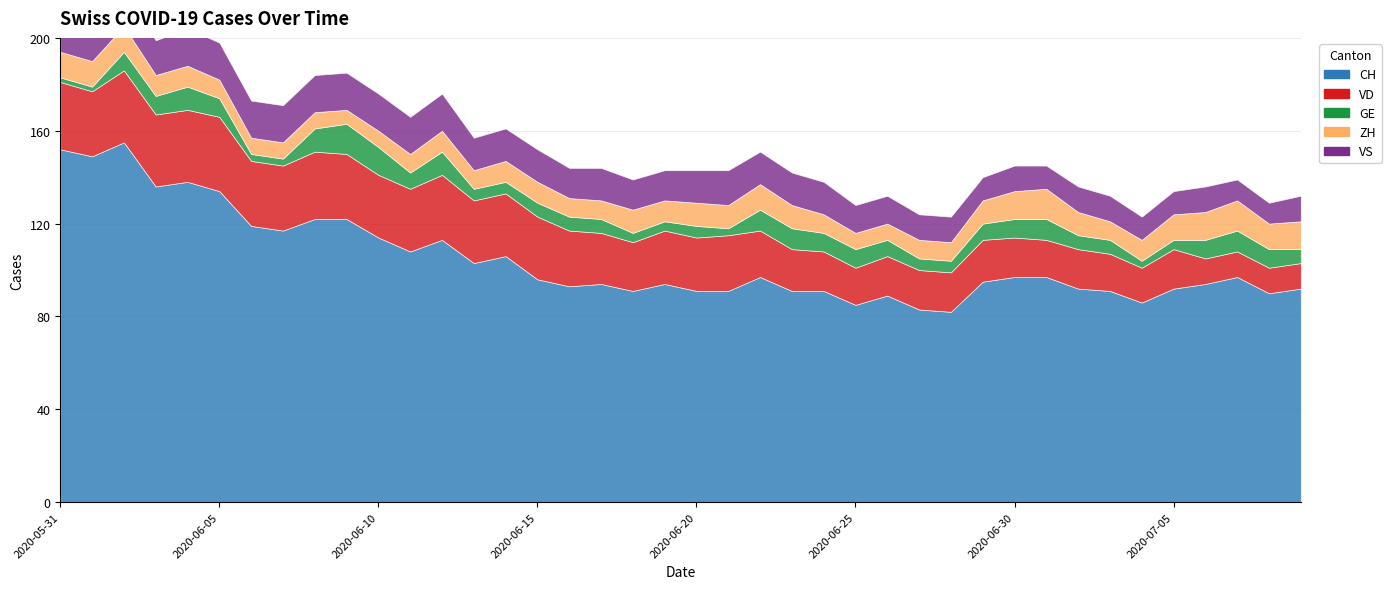

Rank the categories by VS value from highest to lowest.

2020-05-31, 2020-06-01, 2020-06-02, 2020-06-04, 2020-06-05, 2020-06-06, 2020-06-07, 2020-06-08, 2020-06-09, 2020-06-10, 2020-06-11, 2020-06-12, 2020-06-03, 2020-06-21, 2020-06-13, 2020-06-14, 2020-06-15, 2020-06-17, 2020-06-20, 2020-06-22, 2020-06-23, 2020-06-24, 2020-06-16, 2020-06-18, 2020-06-19, 2020-06-25, 2020-06-26, 2020-06-27, 2020-06-28, 2020-06-30, 2020-07-02, 2020-07-03, 2020-07-06, 2020-07-09, 2020-06-29, 2020-07-01, 2020-07-04, 2020-07-05, 2020-07-07, 2020-07-08